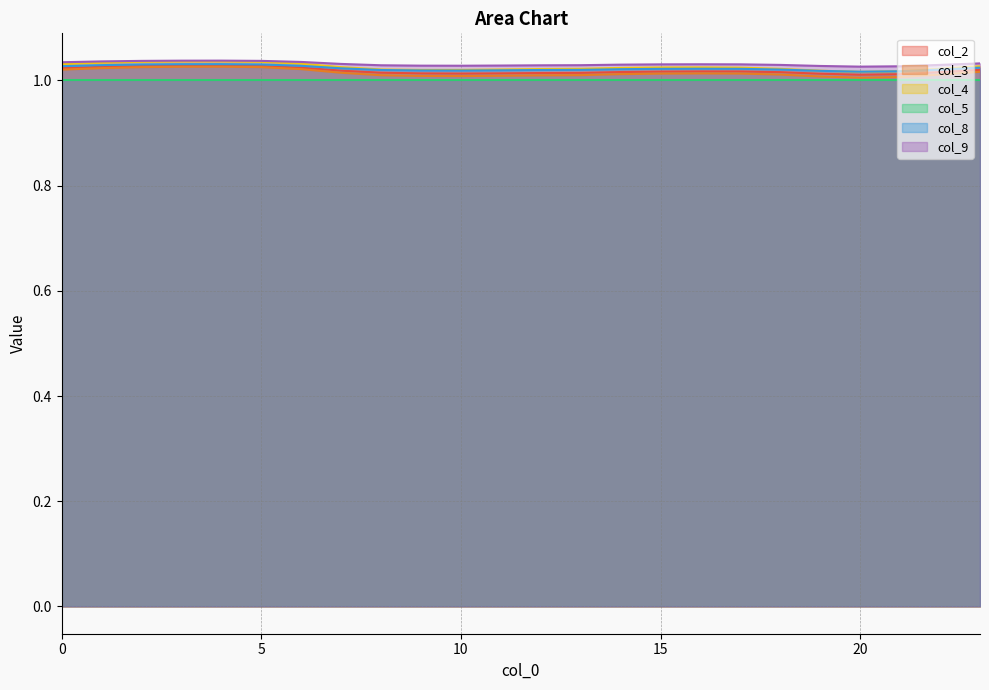

What is the total value across all series at 15?

6.1